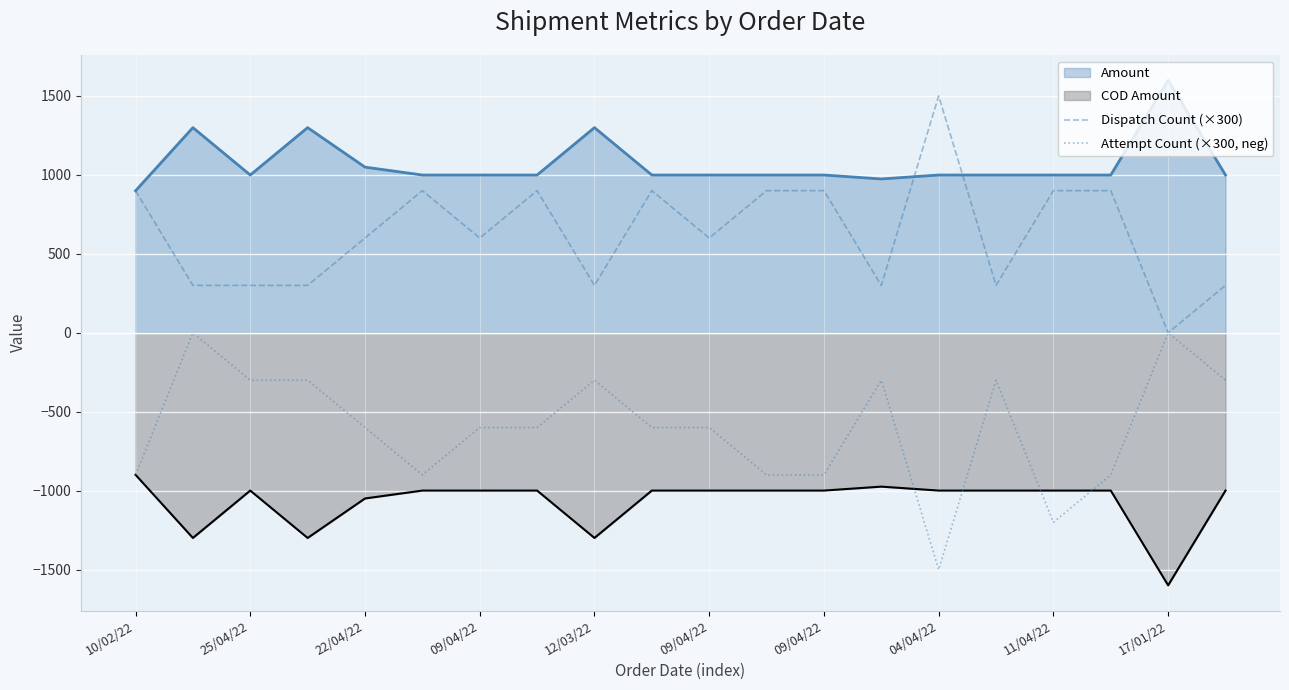

How many data points in Dispatch Count (×300) are above 600?

9